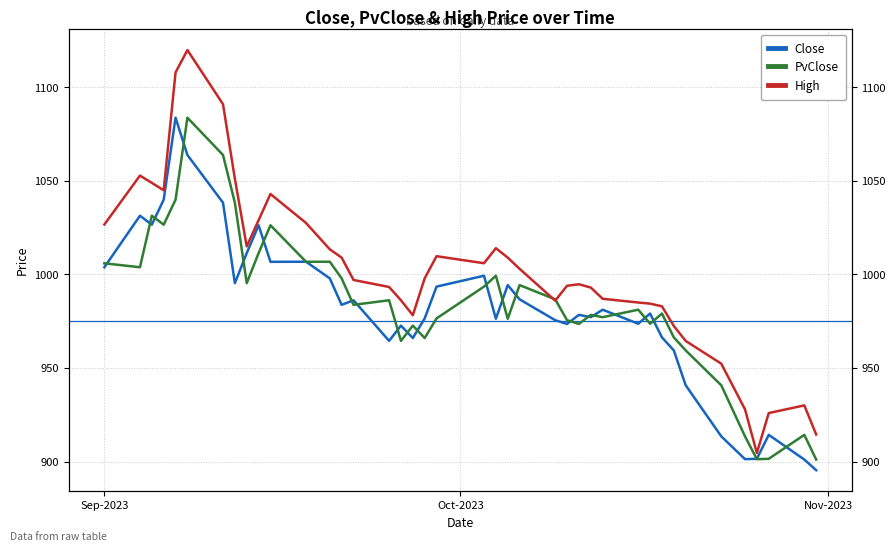

True or false: Close has more than 1 interior local peaks.

True